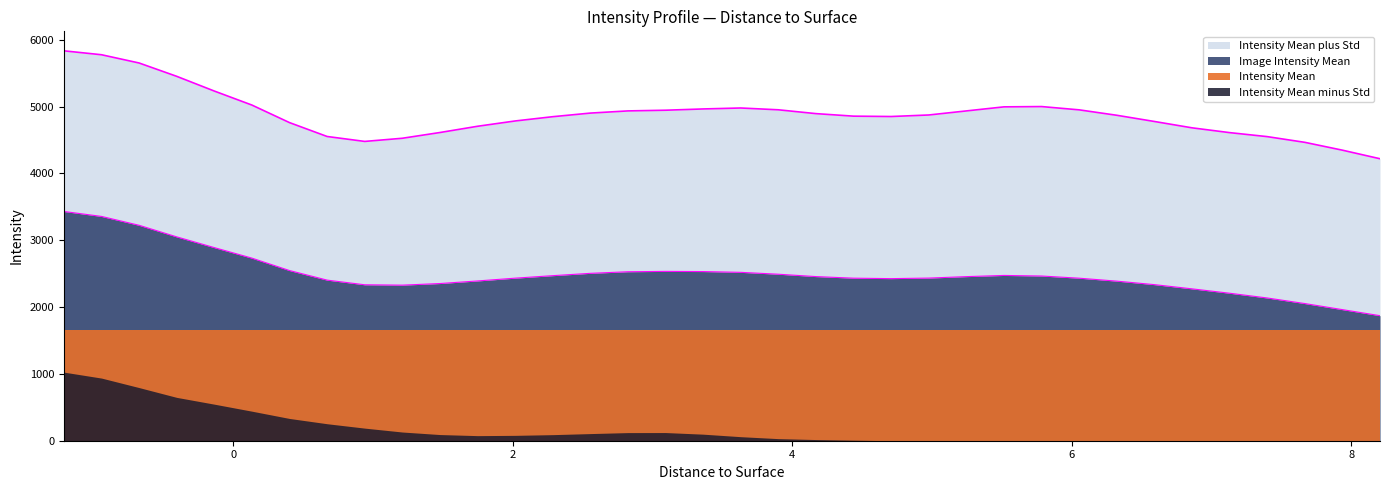

What is the value of the Intensity Mean plus Std point at the 1st from the left?

5835.3